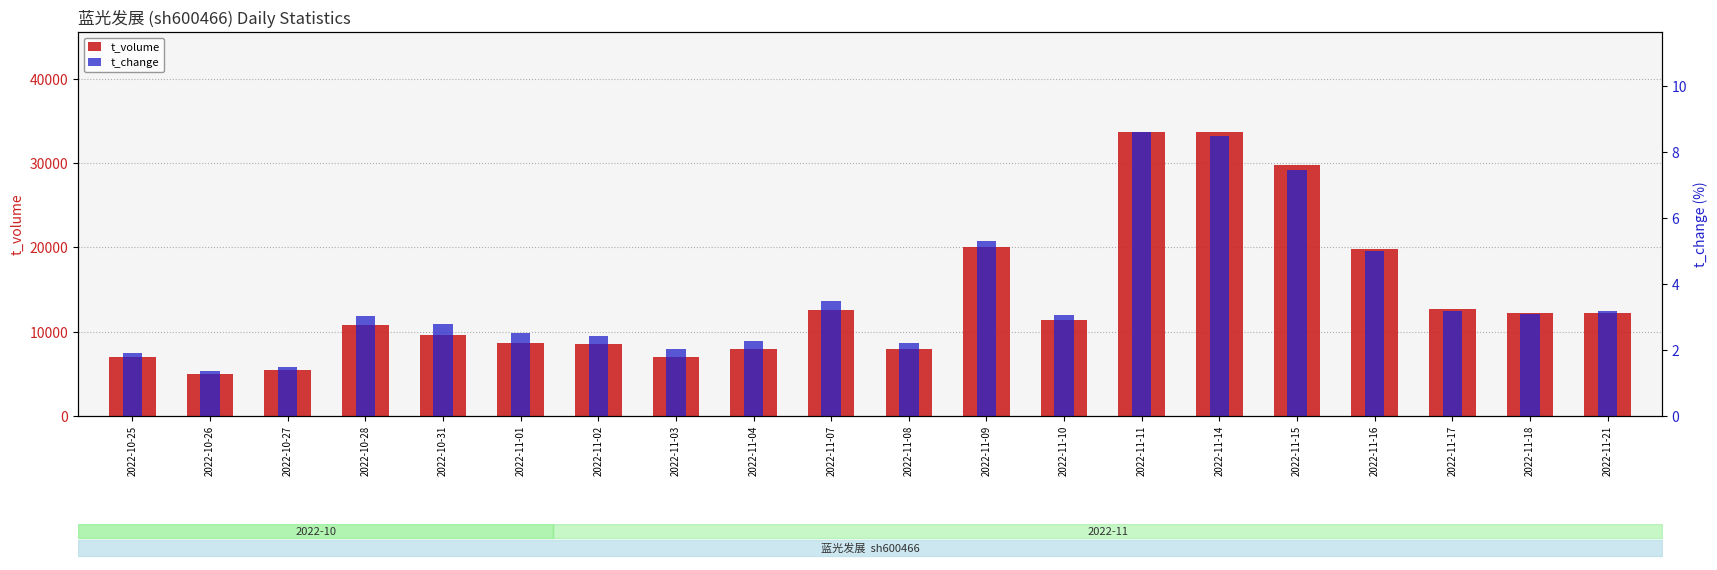

What is the label of the 11th bar from the right?

2022-11-07